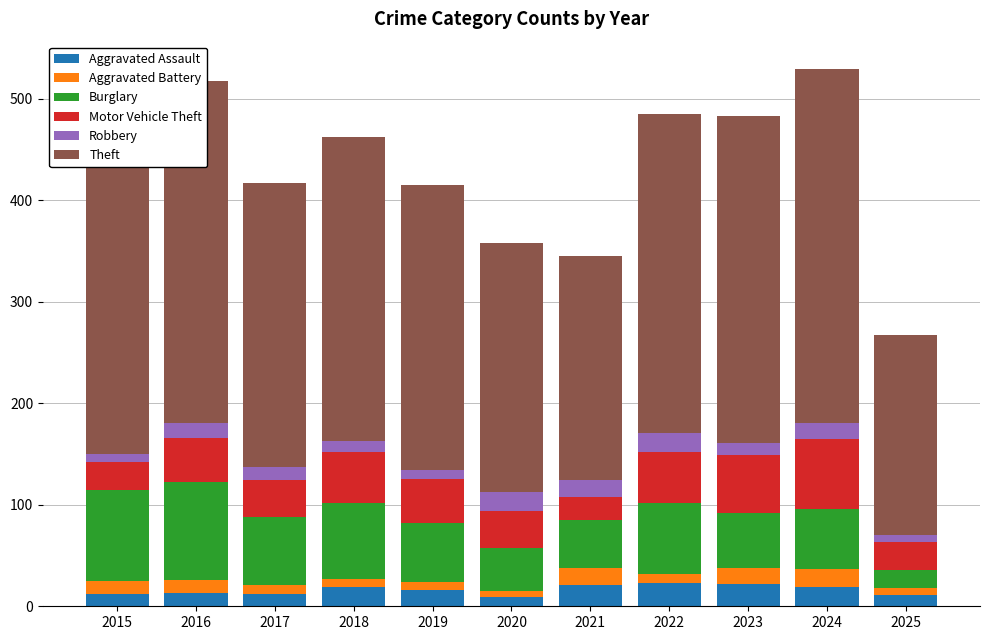

Count the number of data series in this chart.

6